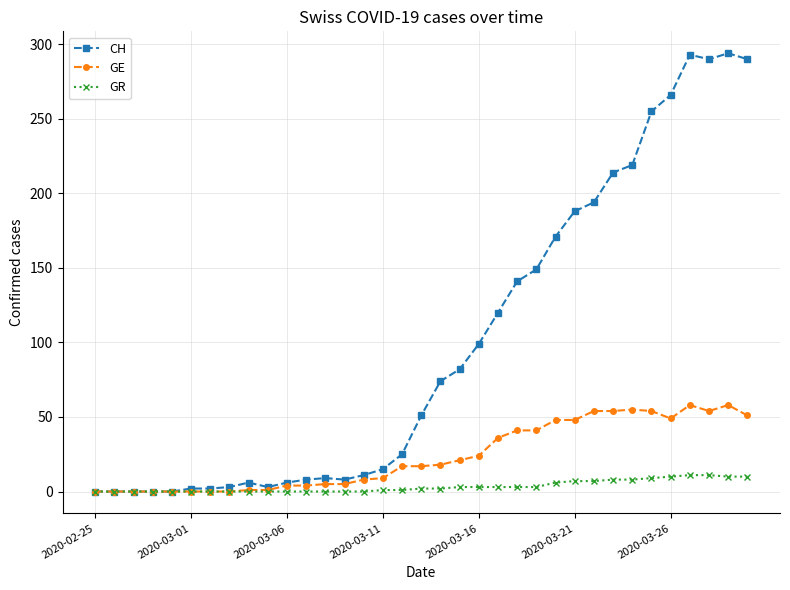

List the series in order of their peak value, highest first.

CH, GE, GR